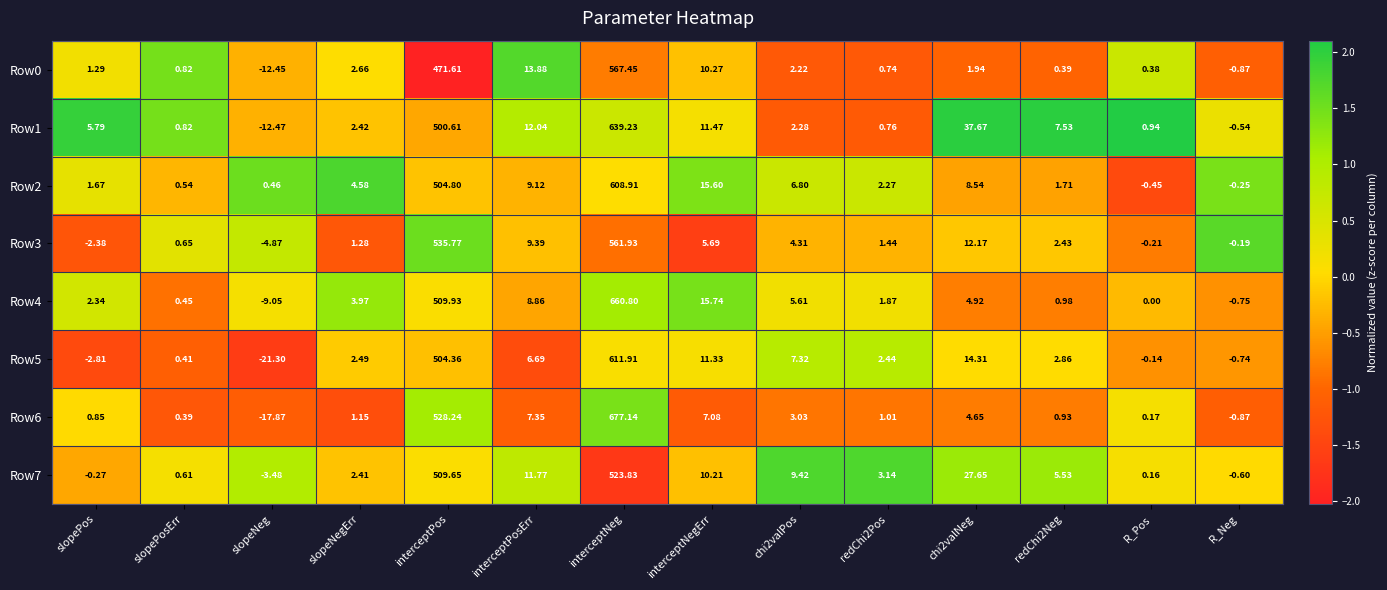

At chi2valPos, list the series in order from largest to smallest.

Row7, Row5, Row2, Row4, Row3, Row6, Row1, Row0